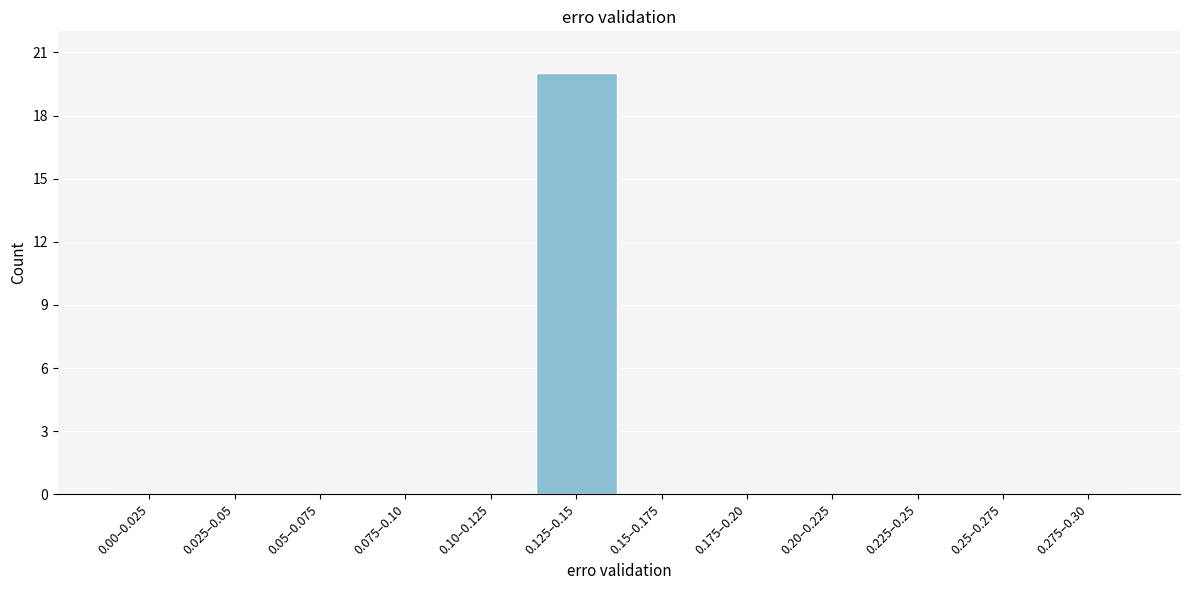

Reading left to right, transcribe all the data shown in this chart.

0.00–0.025=0	0.025–0.05=0	0.05–0.075=0	0.075–0.10=0	0.10–0.125=0	0.125–0.15=20	0.15–0.175=0	0.175–0.20=0	0.20–0.225=0	0.225–0.25=0	0.25–0.275=0	0.275–0.30=0